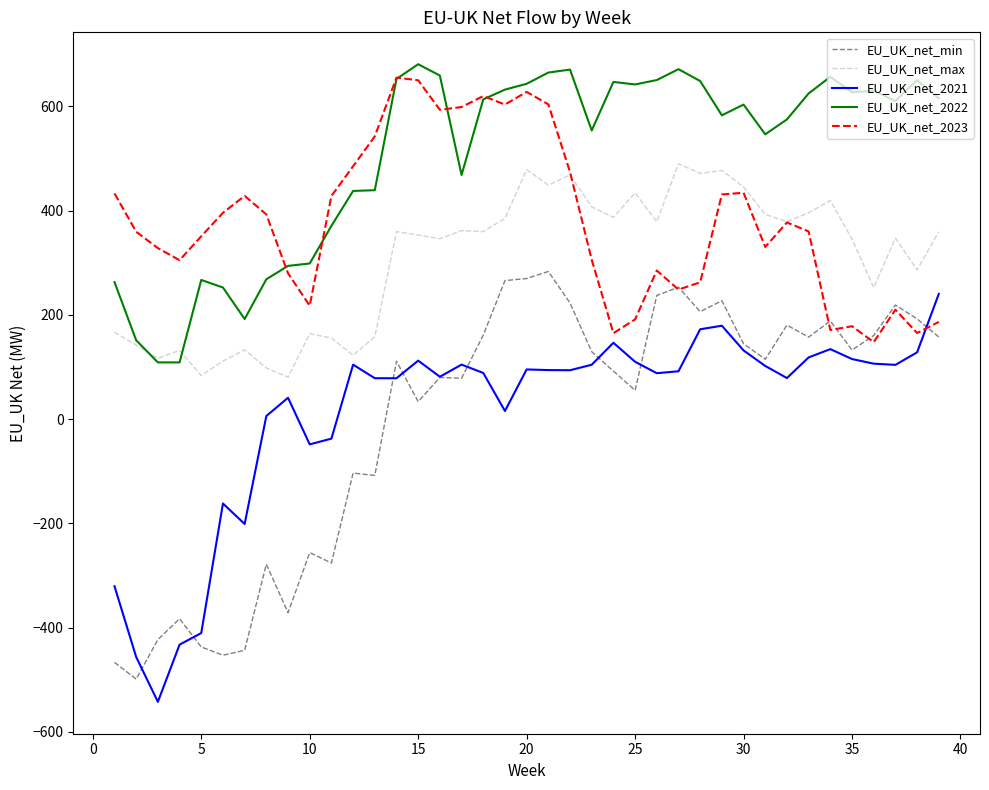

What is the smallest value displayed?

-542.3